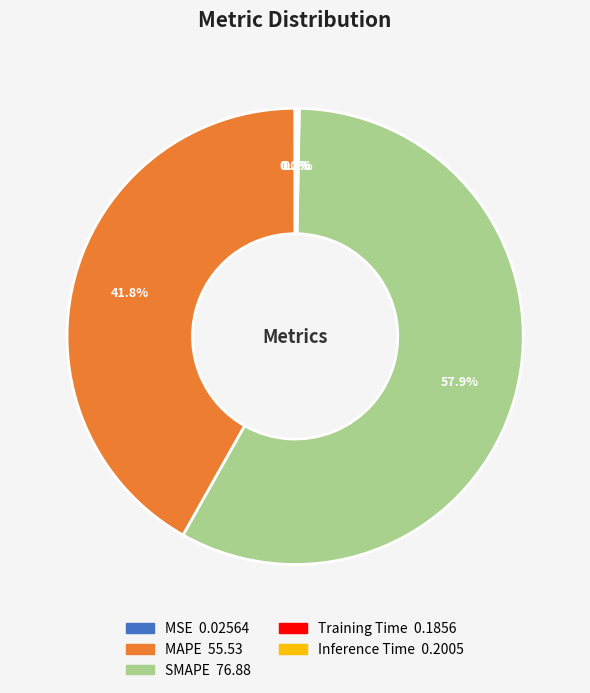

Is there a majority slice in this chart?

Yes